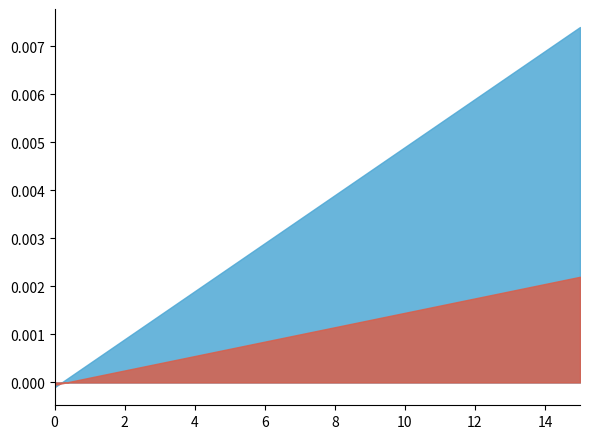

True or false: the data shows 0 at 5.

False